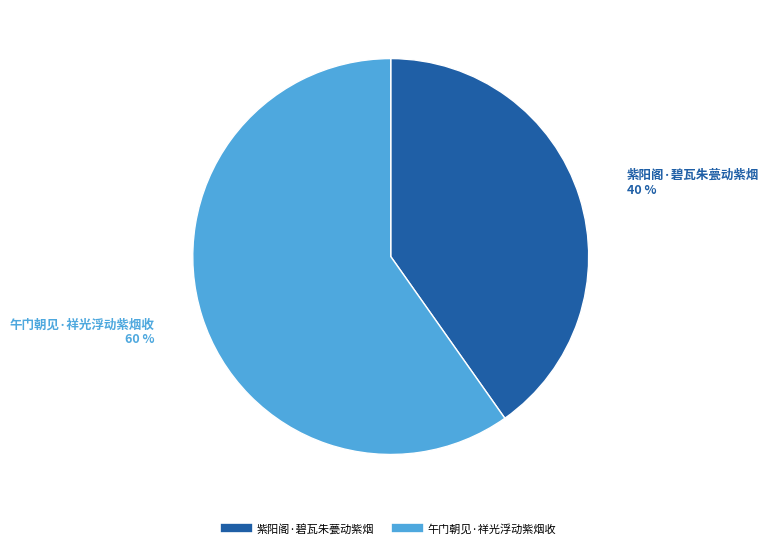

To the nearest percent, what is the difference between the 午门朝见·祥光浮动紫烟收 and 紫阳阁·碧瓦朱甍动紫烟 slice percentages?

20%